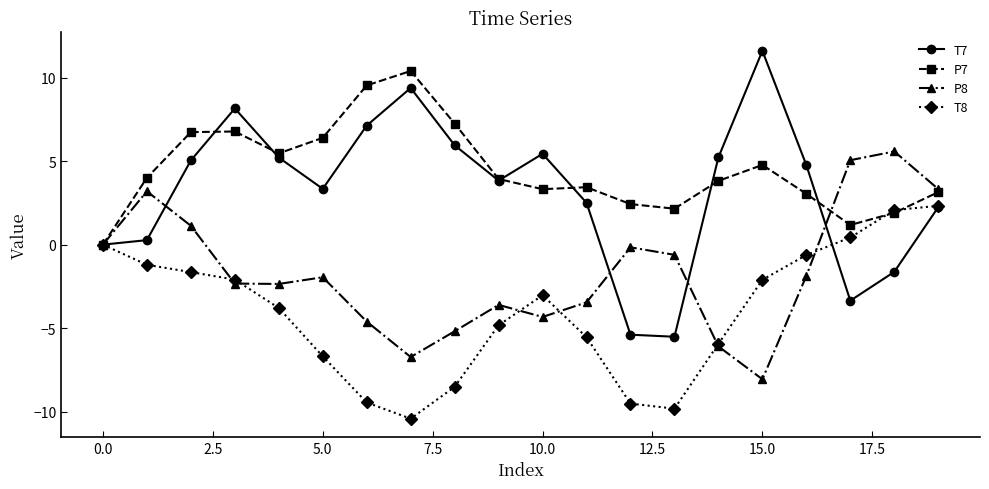

Which series has the largest range (max minus min)?

T7